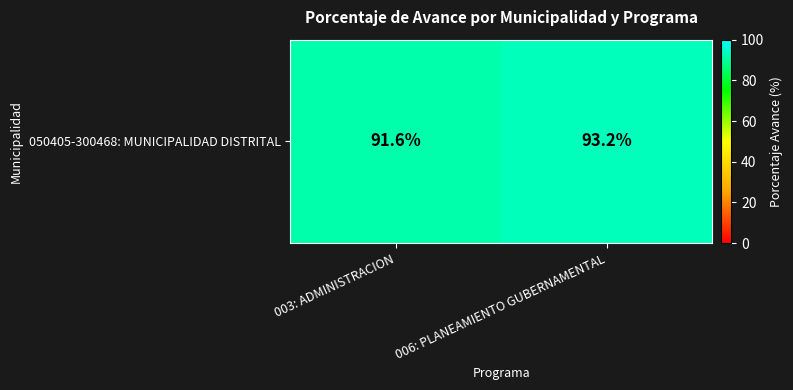

What is the difference between the values at 003: ADMINISTRACION and 006: PLANEAMIENTO GUBERNAMENTAL?

1.6